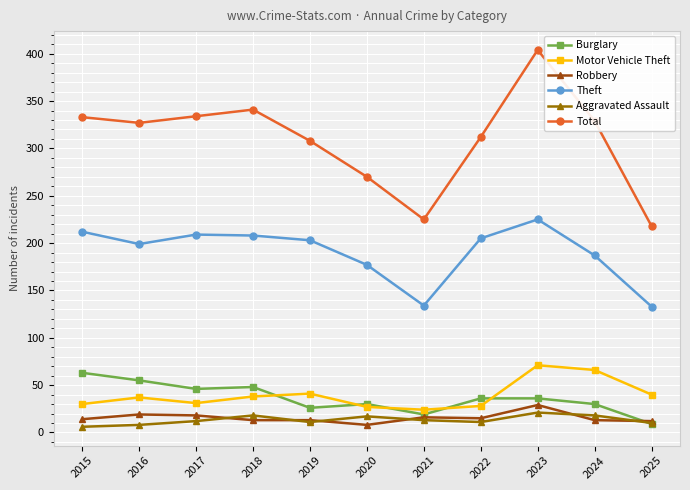

True or false: Total has a value of 312 at 2022.

True